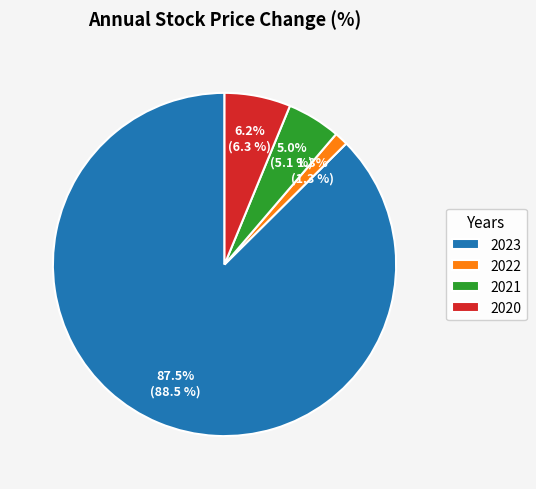

Between 2022 and 2023, which is larger?

2023